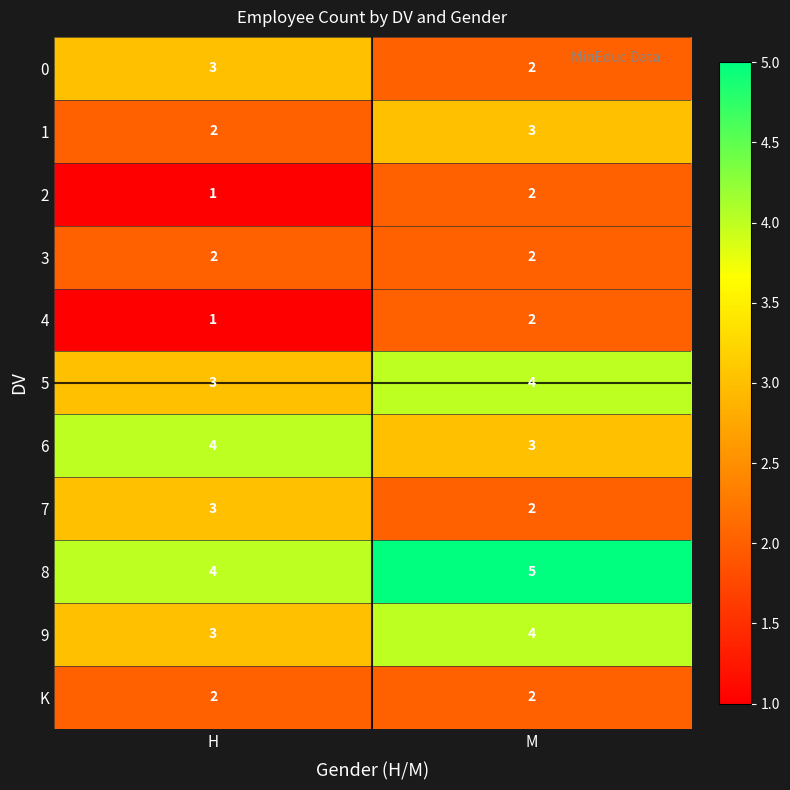

Reading right to left, list all the values displayed in this chart.

0: 2	3
1: 3	2
2: 2	1
3: 2	2
4: 2	1
5: 4	3
6: 3	4
7: 2	3
8: 5	4
9: 4	3
K: 2	2